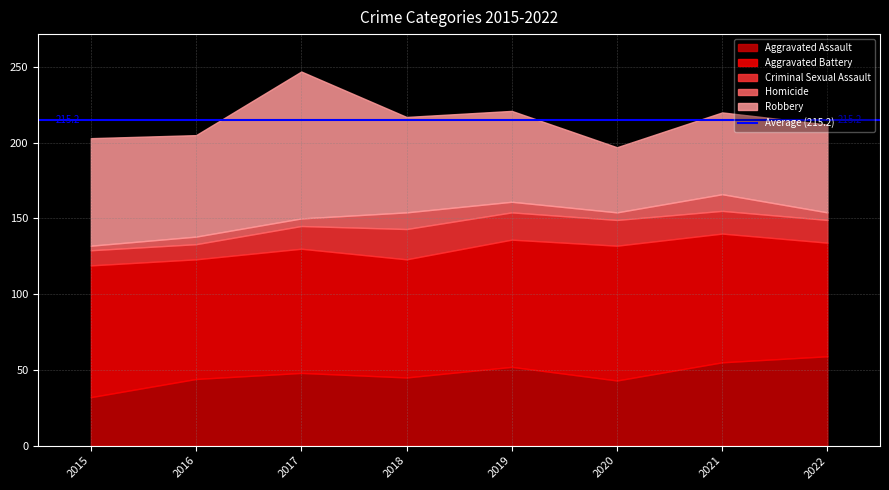

Which series has the largest total across all categories?

Aggravated Battery